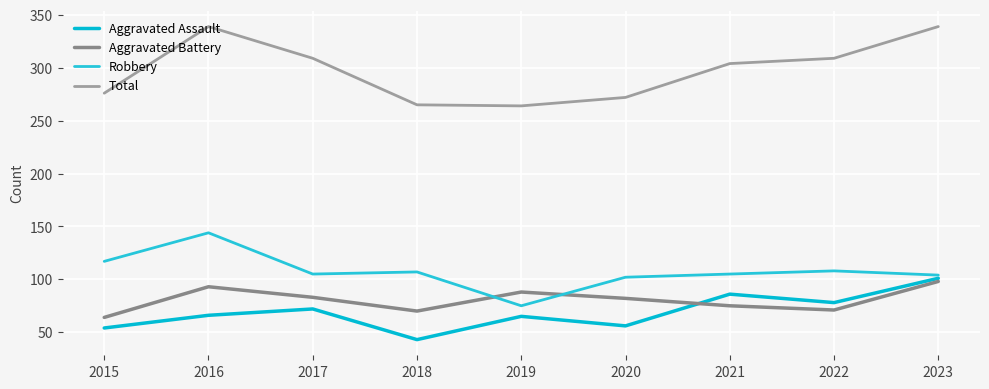

True or false: Robbery and Total intersect in this chart.

False